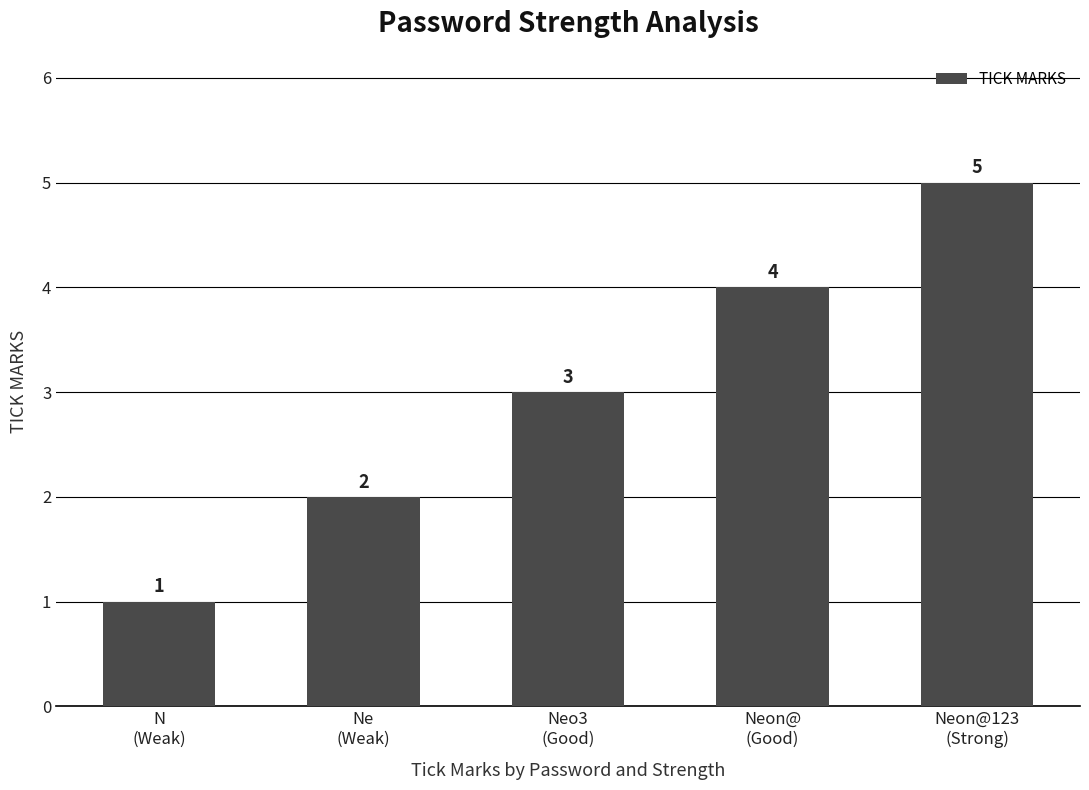

What is the label of the 2nd bar from the left?

Ne
(Weak)